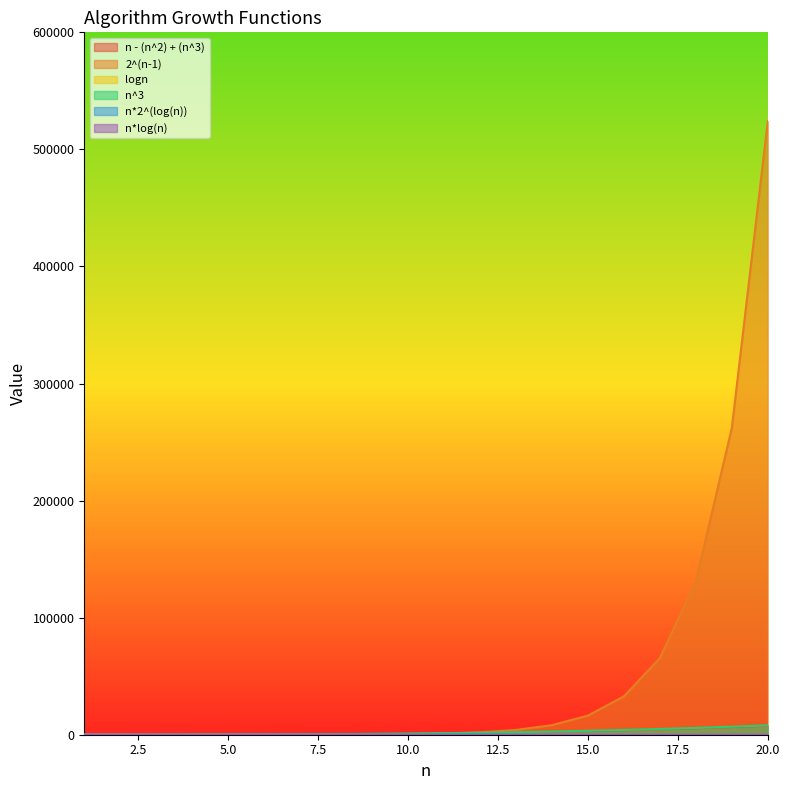

At which label does 2^(n-1) first exceed 1024?

12